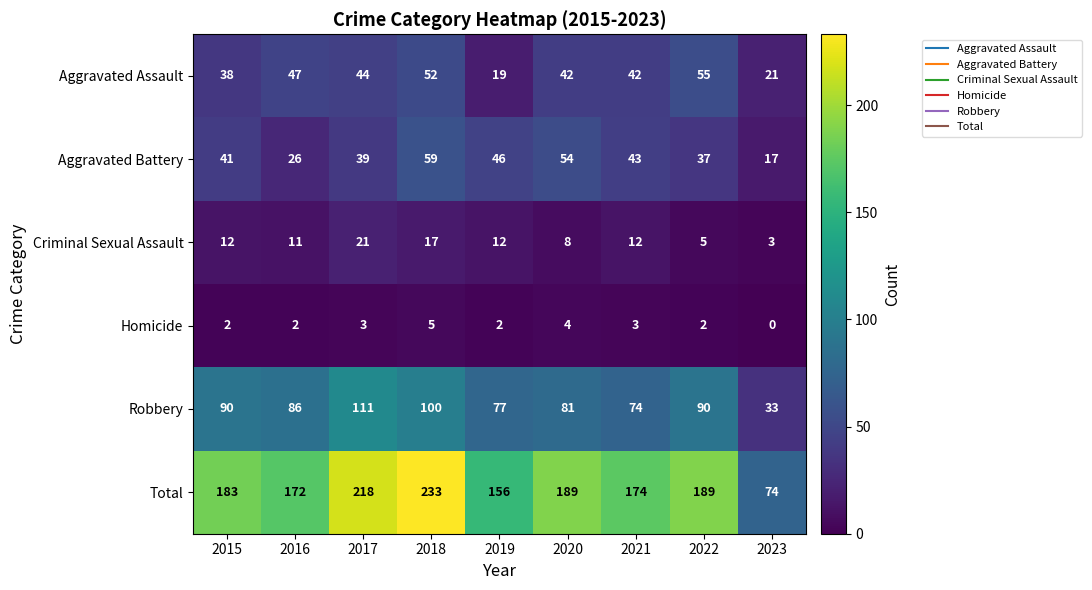

The Aggravated Assault series shows 52 at 2018. True or false?

True